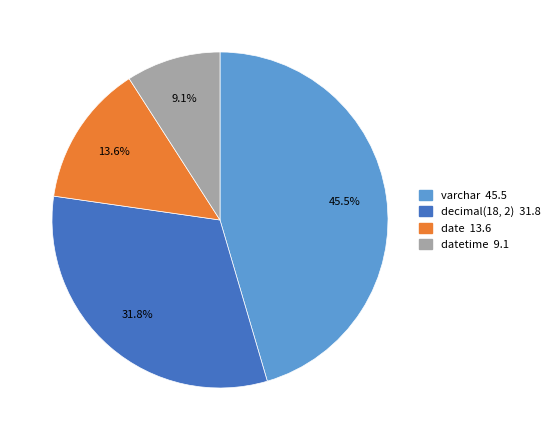

Is there a majority slice in this chart?

No